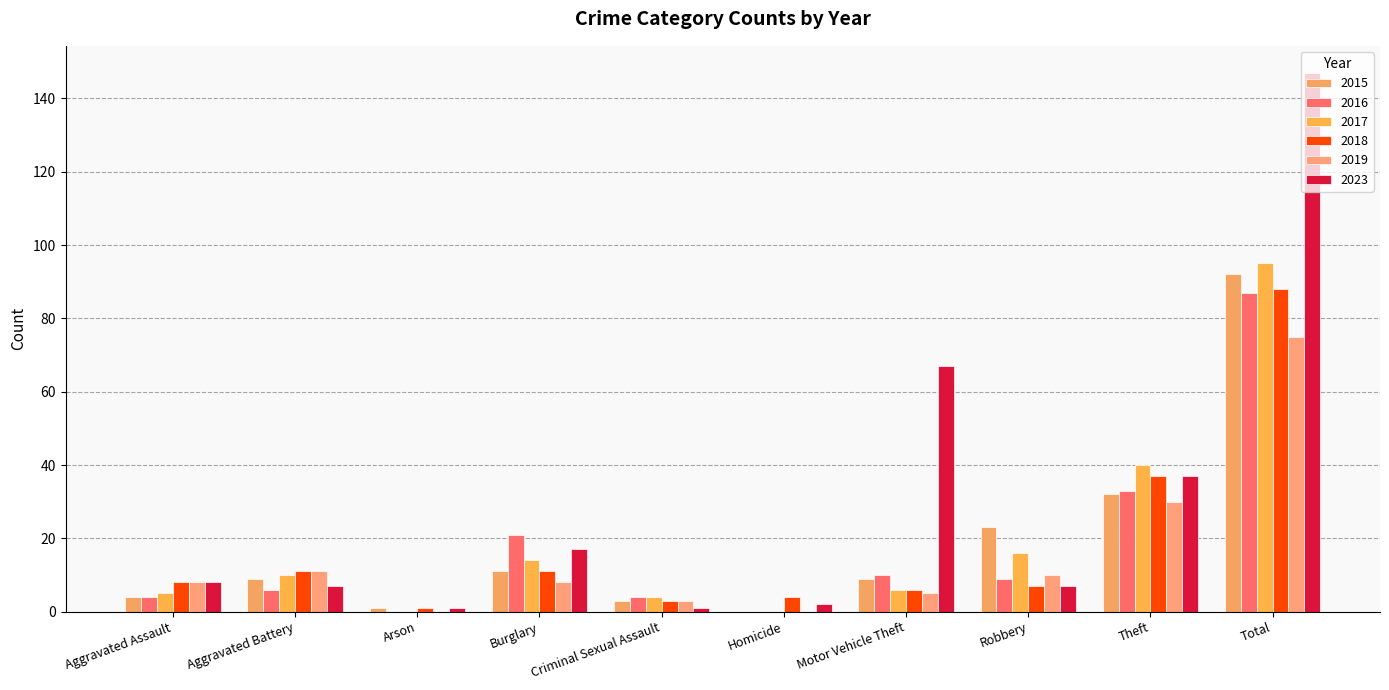

What is the maximum value for 2015?

92